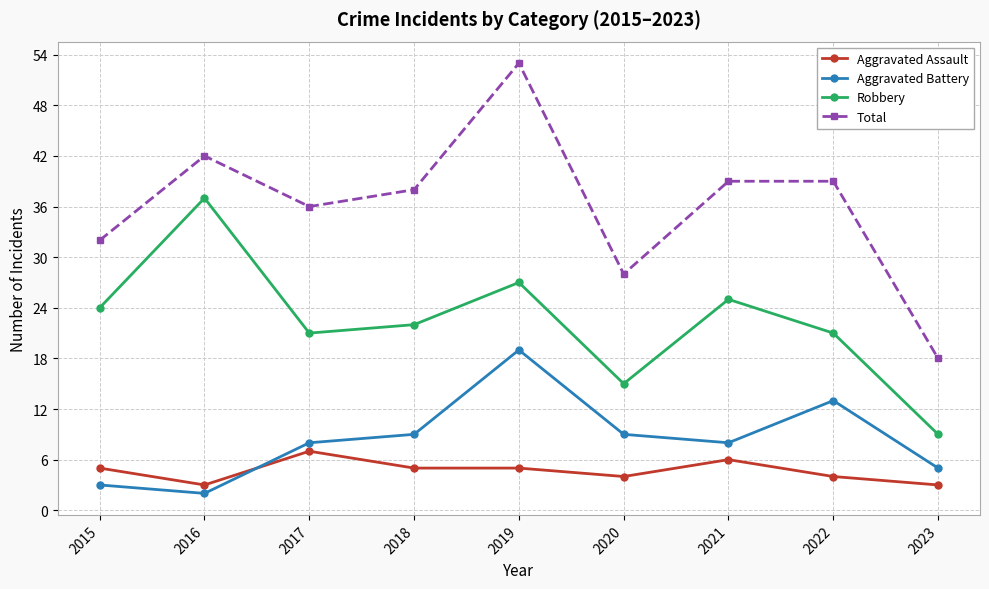

What is the smallest value displayed?

2